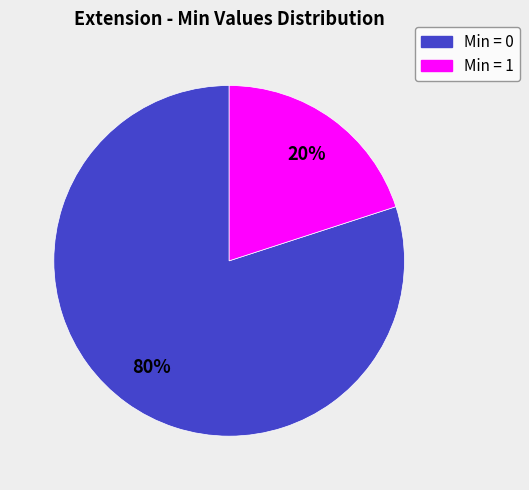

Is it true that Min = 0 is 88% of the pie?

False